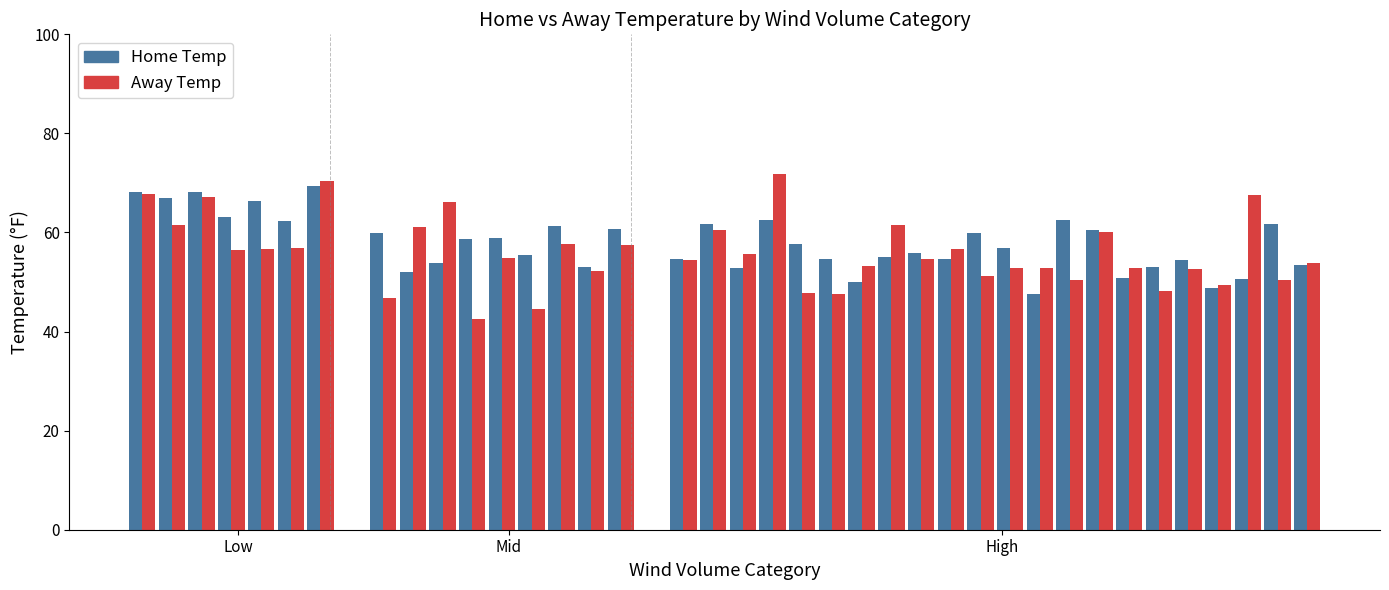

How many categories are shown in the chart?

38